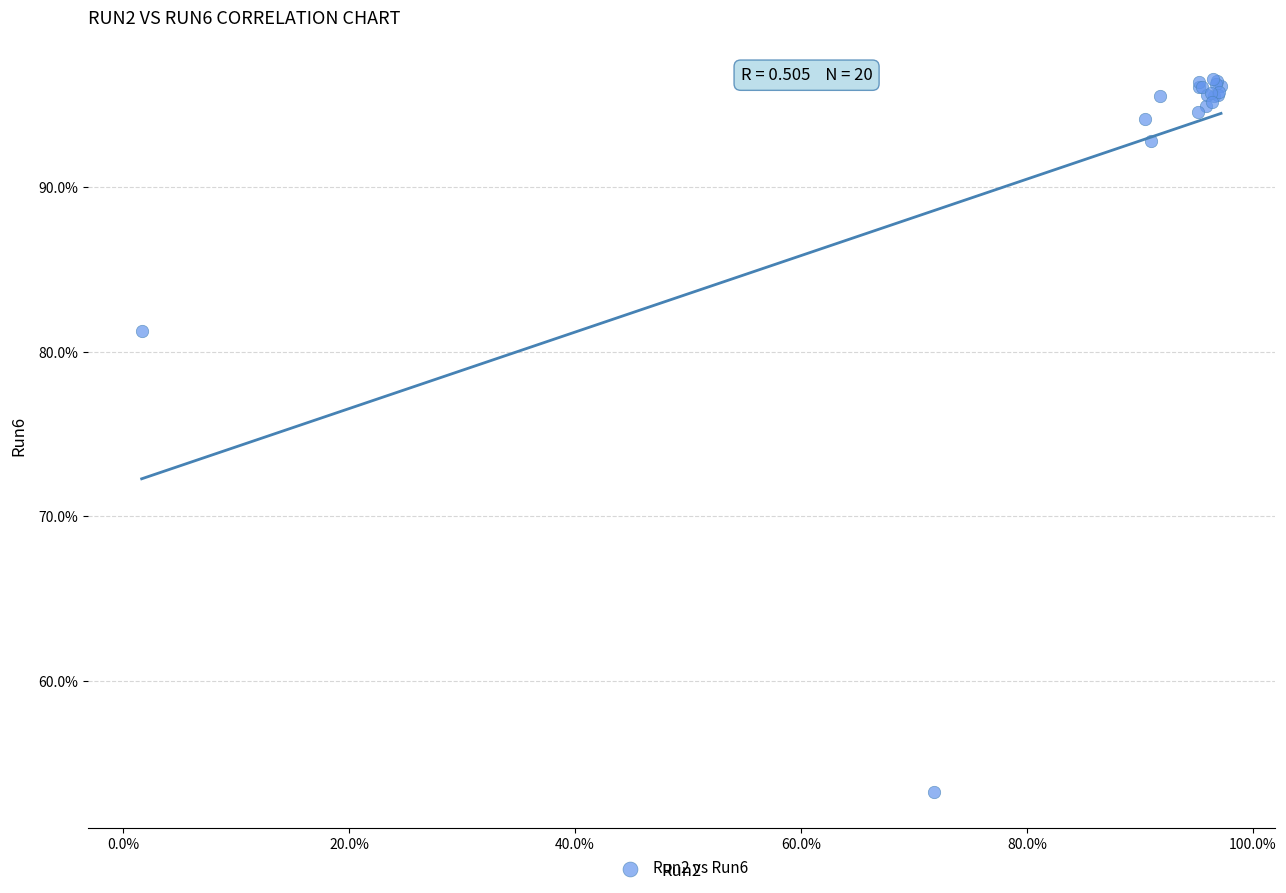

What Y value in the scatter plot is closest to 74?

81.2